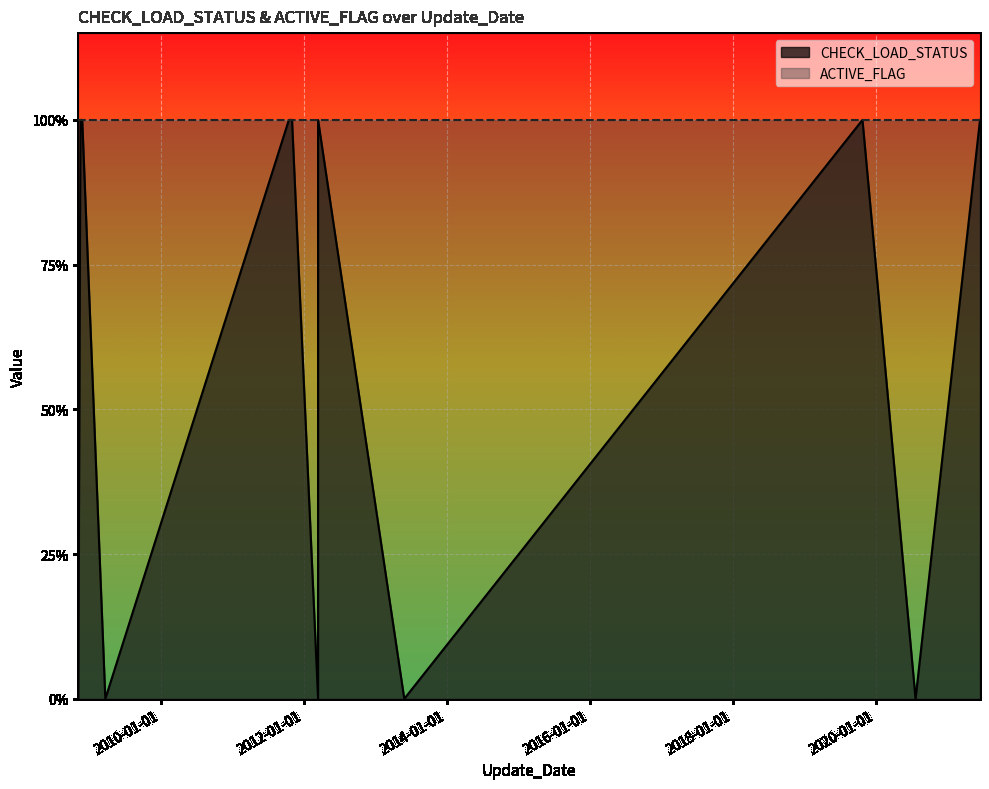

What is the total value across all series at 0?

1